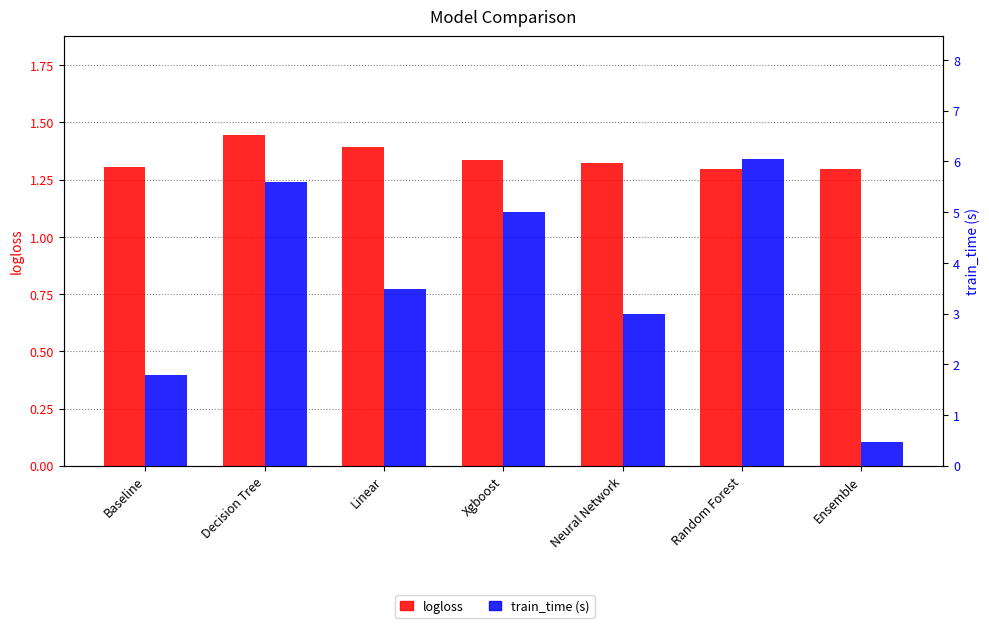

Reading left to right, transcribe all the data shown in this chart.

logloss: 1.3	1.4	1.4	1.3	1.3	1.3	1.3
train_time (s): 1.8	5.6	3.5	5.0	3.0	6.0	0.5